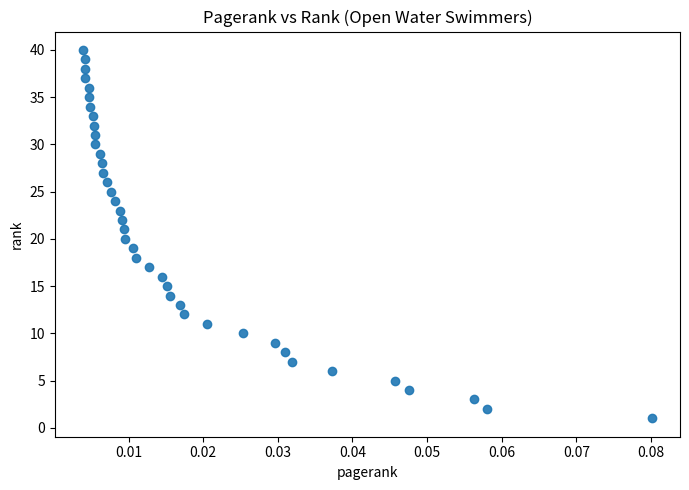

How many data points are displayed?

40